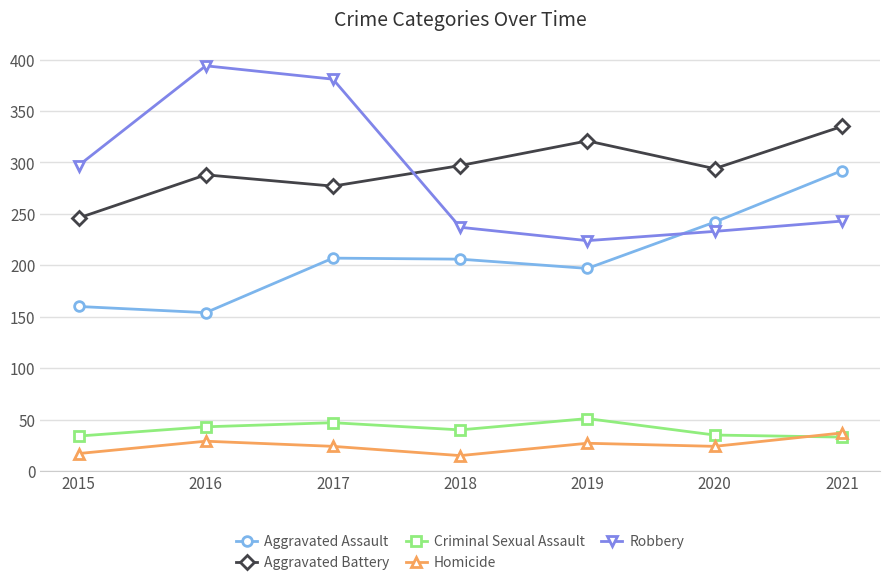

True or false: Aggravated Assault has a value of 292 at 2021.

True